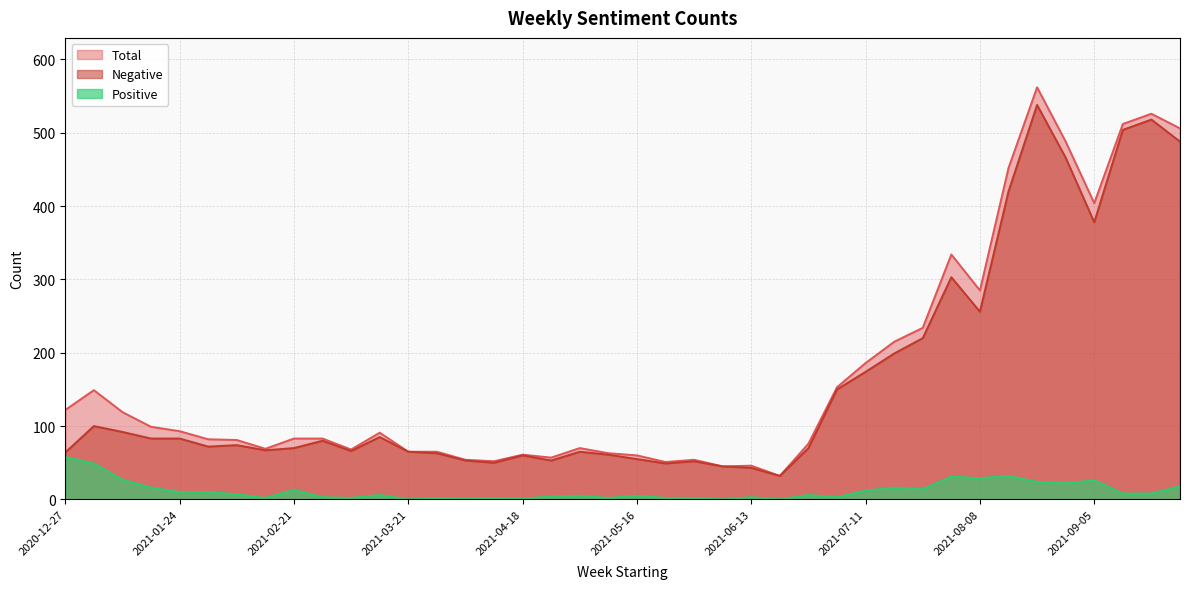

True or false: Positive has a value of 49 at 2021-01-03.

True